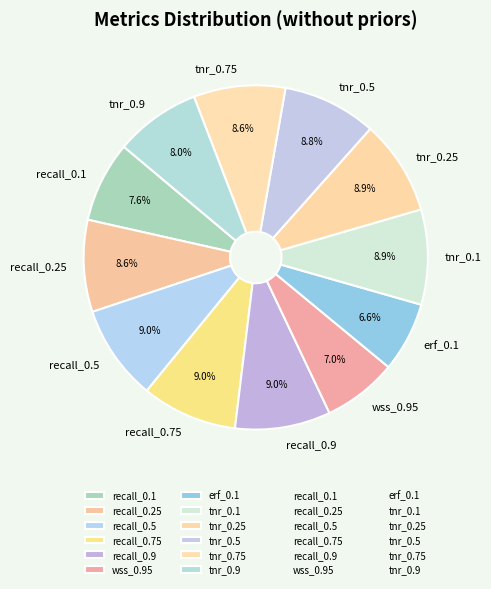

True or false: erf_0.1 accounts for 1% of the total.

False